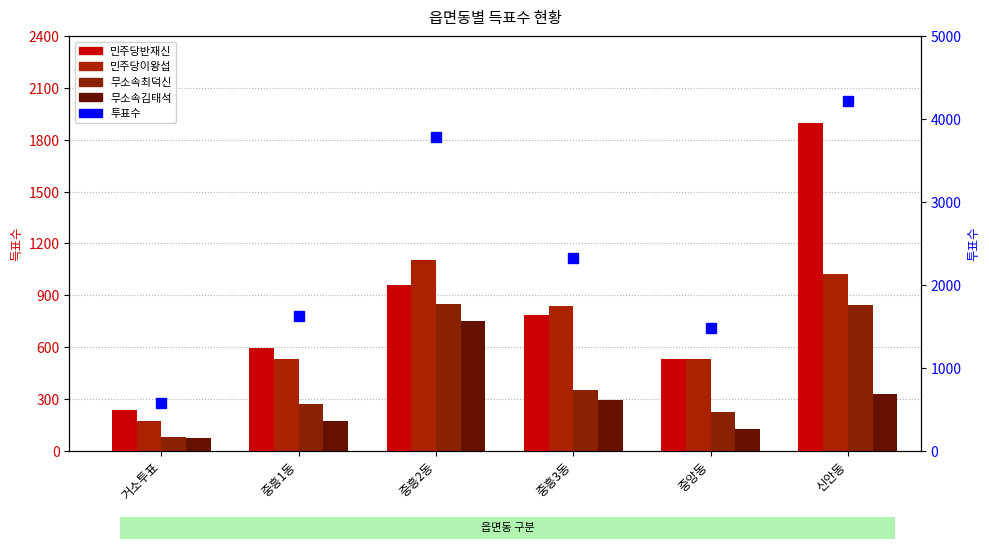

Which category has the highest value in the 민주당이왕섭 series?

중흥2동